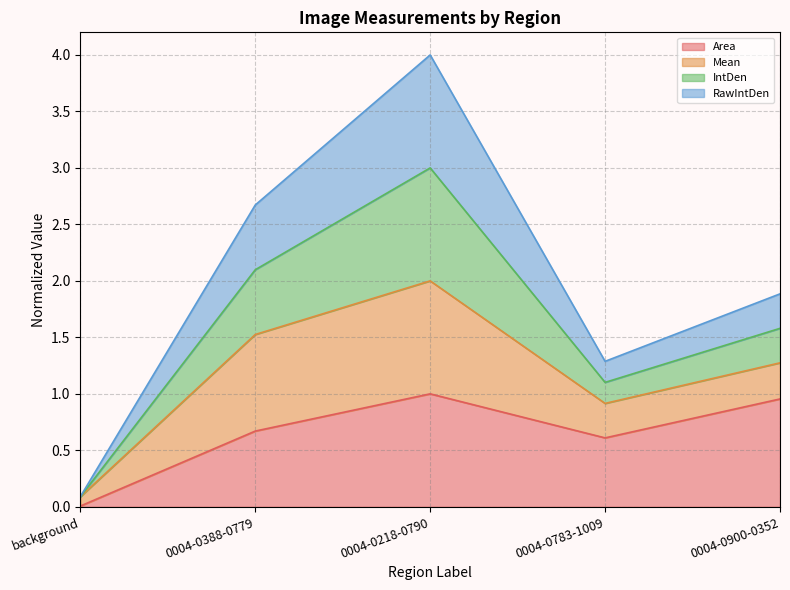

True or false: Area and IntDen intersect in this chart.

False